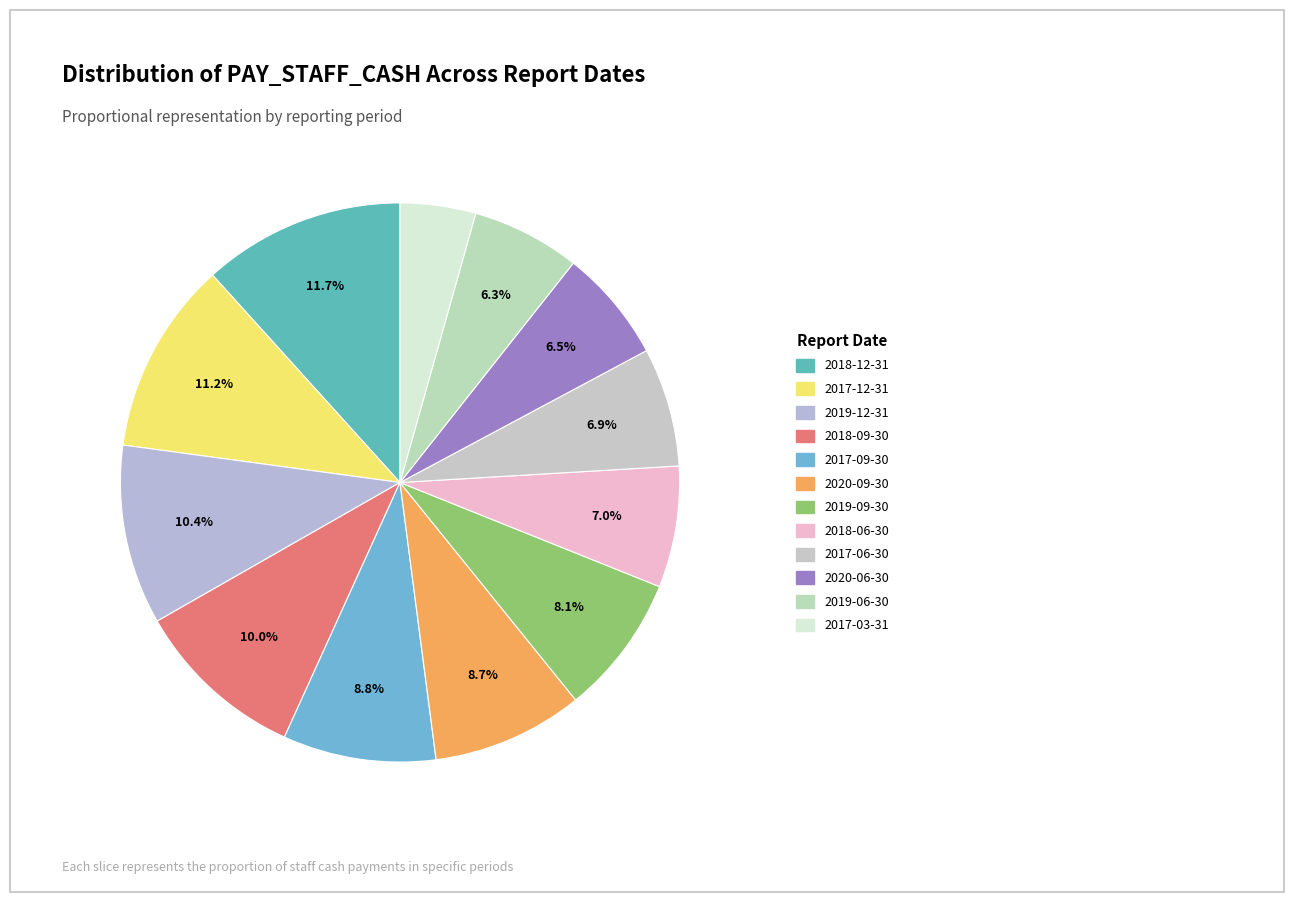

How many slices are in this pie chart?

12